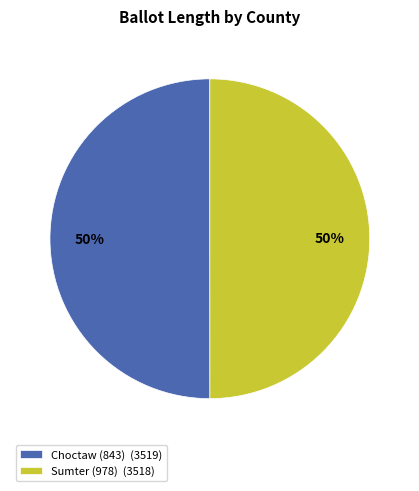

To the nearest percent, what is the average slice percentage?

50%